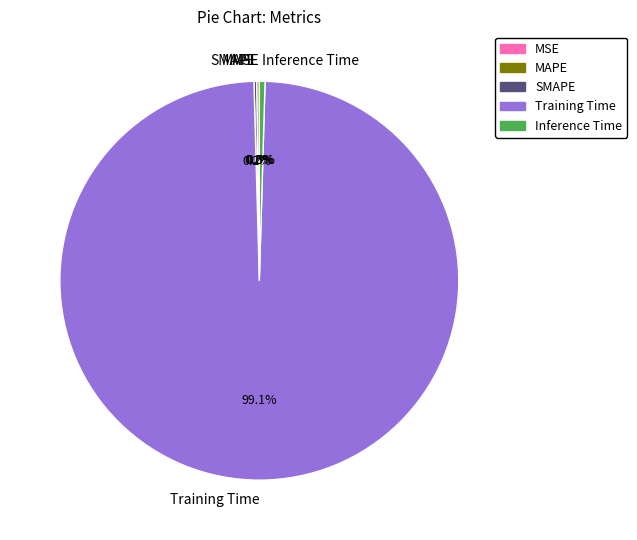

Is there a majority slice in this chart?

Yes